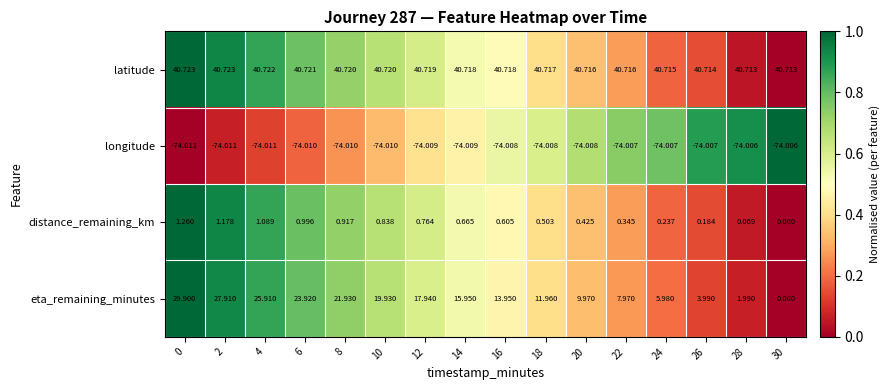

What is the greatest value displayed?

40.7